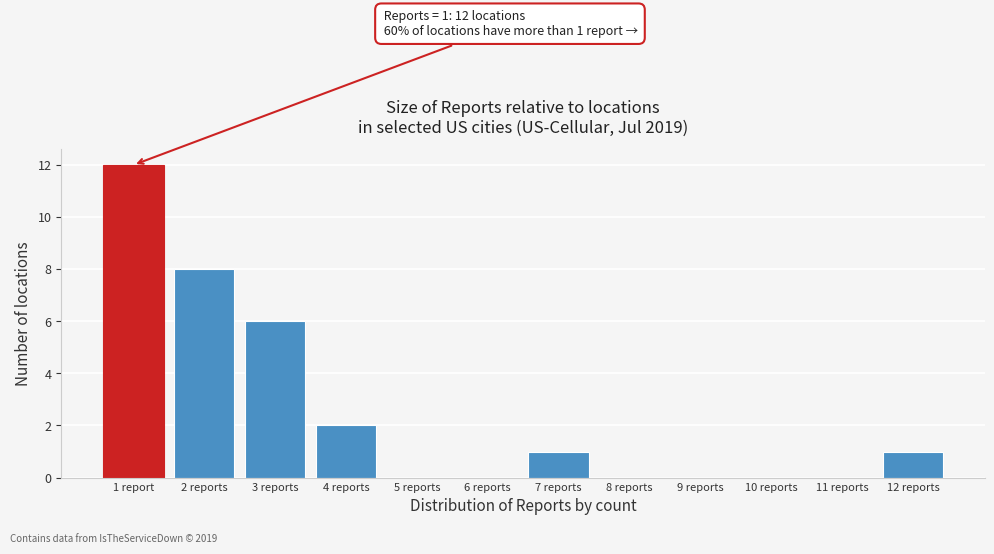

Reading right to left, transcribe all the data shown in this chart.

12 reports=1	11 reports=0	10 reports=0	9 reports=0	8 reports=0	7 reports=1	6 reports=0	5 reports=0	4 reports=2	3 reports=6	2 reports=8	1 report=12